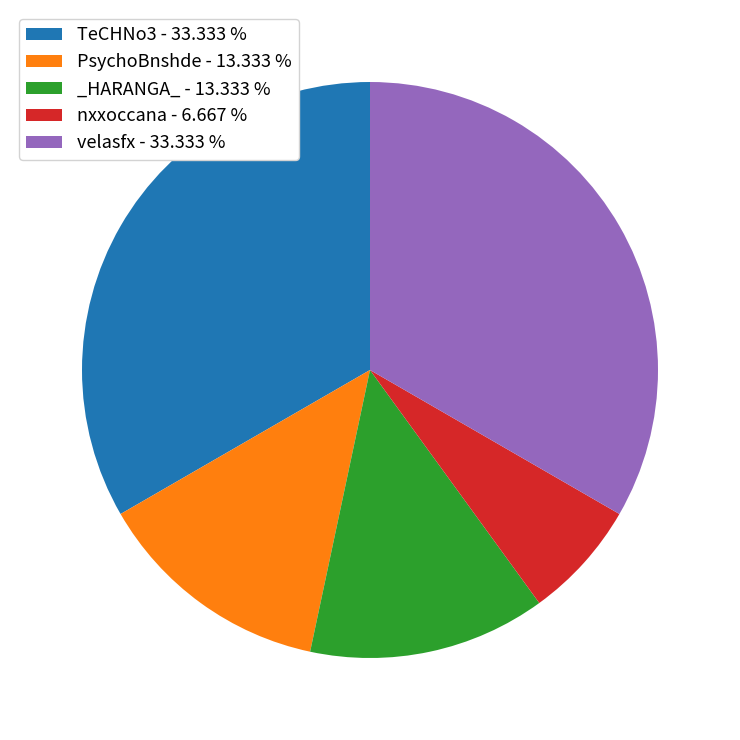

Does TeCHNo3 account for over 50% of the chart?

No